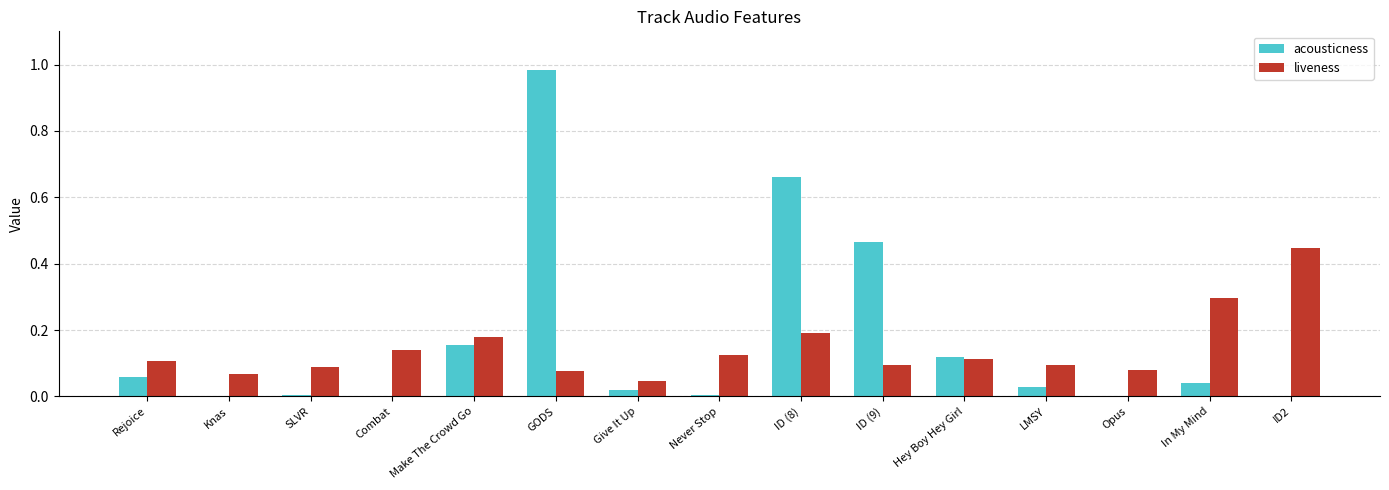

What is the total value across all series at ID (9)?

0.6